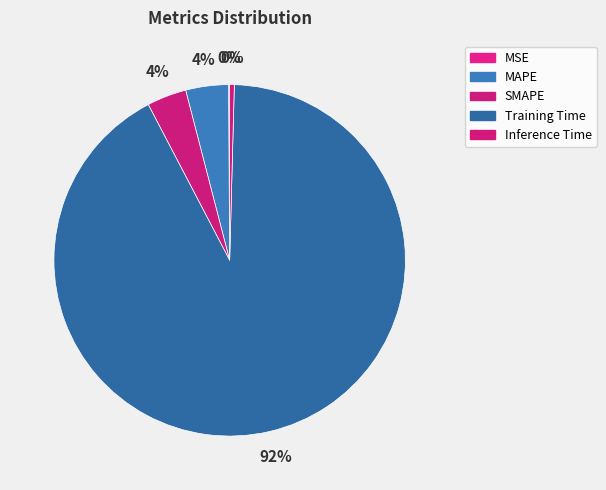

To the nearest percent, what is the difference between the SMAPE and Inference Time slice percentages?

3%